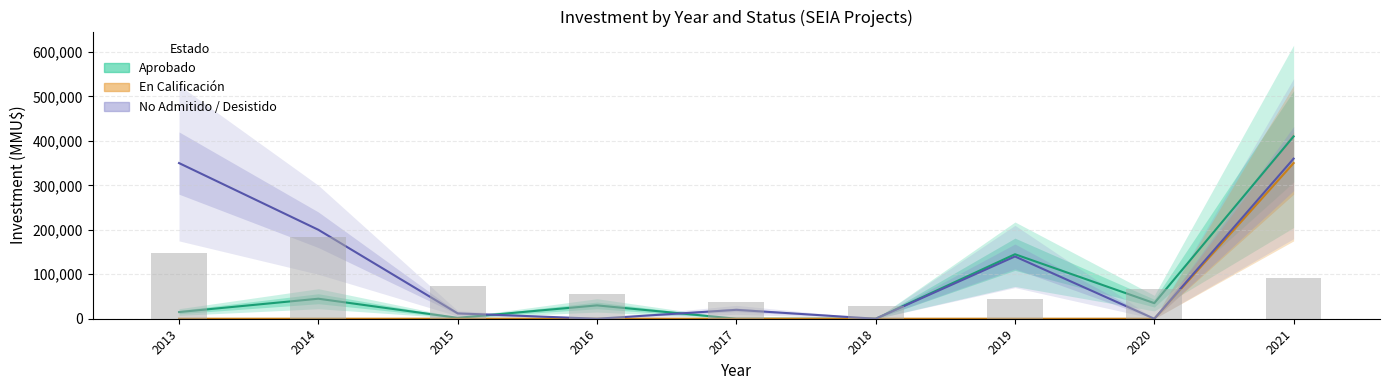

The chart shows a value of 163421 at 2021. True or false?

False